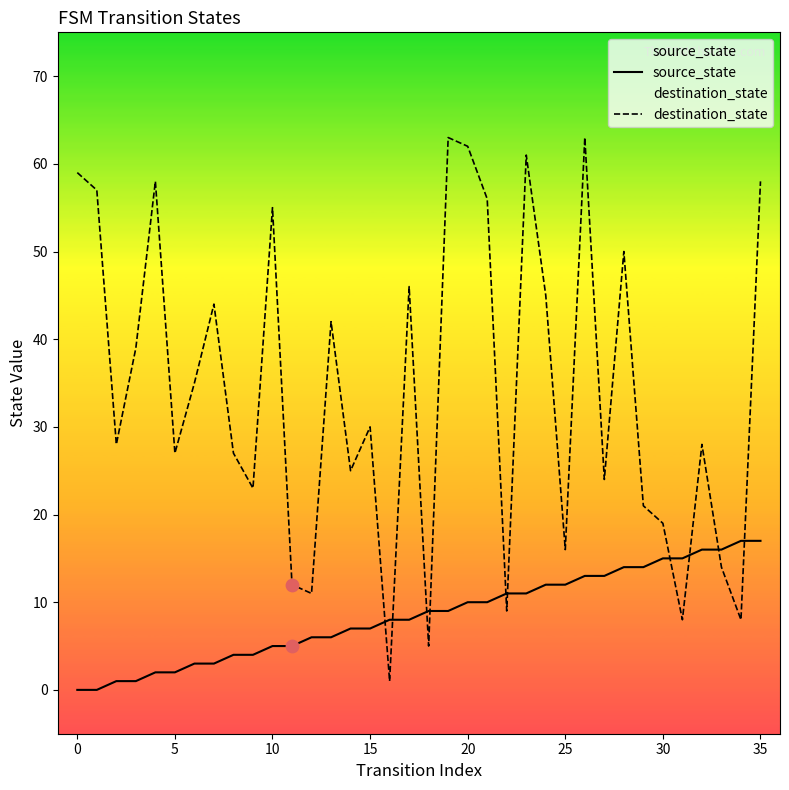

What are all the series names shown in the legend?

source_state, destination_state